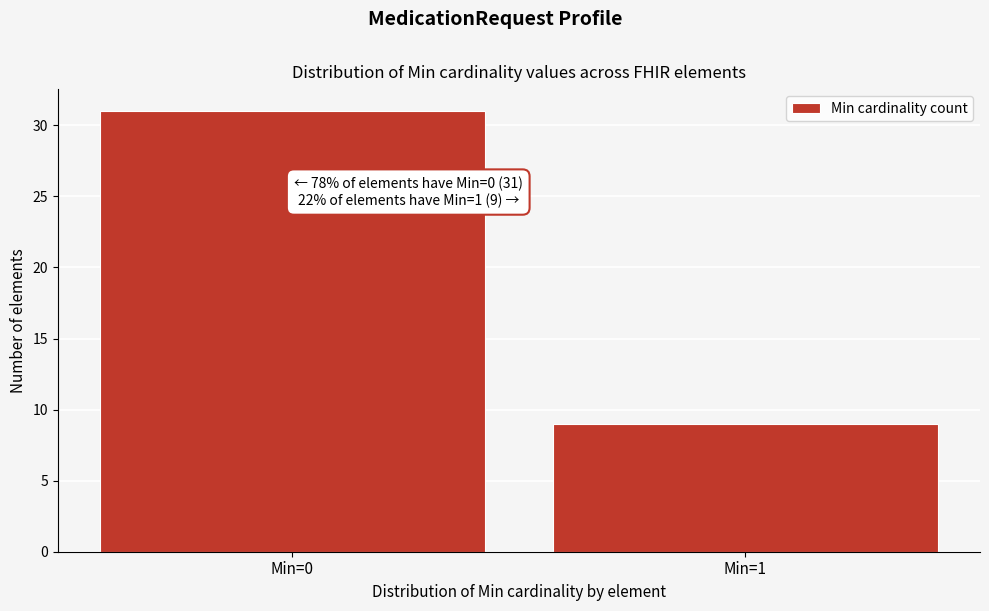

Reading left to right, list all the values displayed in this chart.

31	9